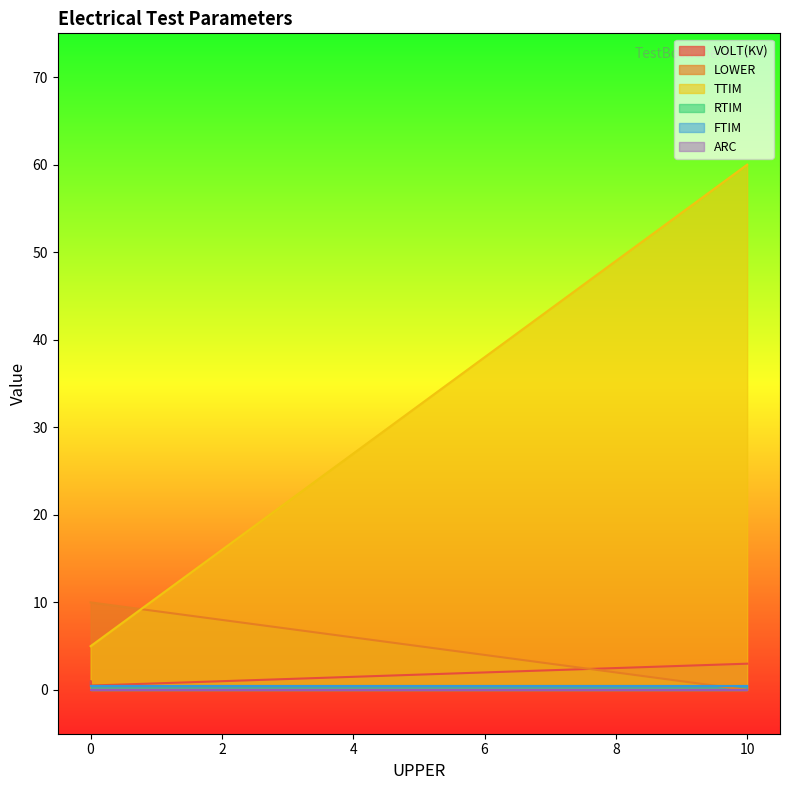

What is the total value across all series at 0?

16.5